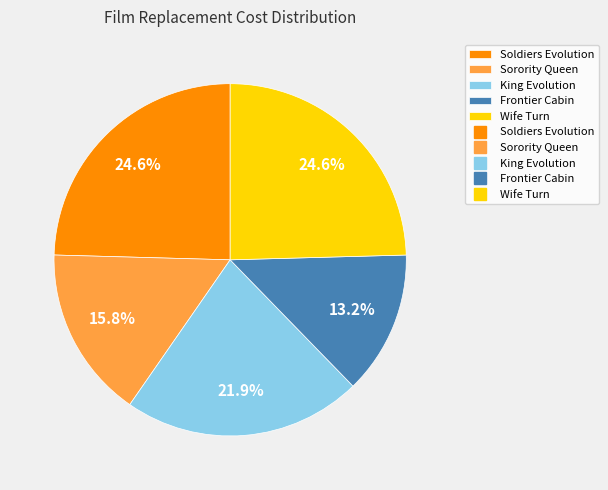

To the nearest percent, what is the difference between the largest and smallest slice percentages?

11%